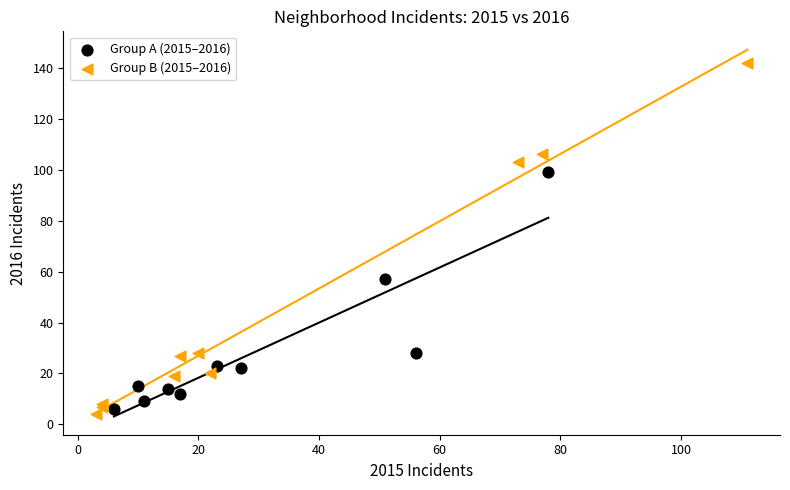

Which series reaches the minimum Y coordinate?

Group B (2015–2016)